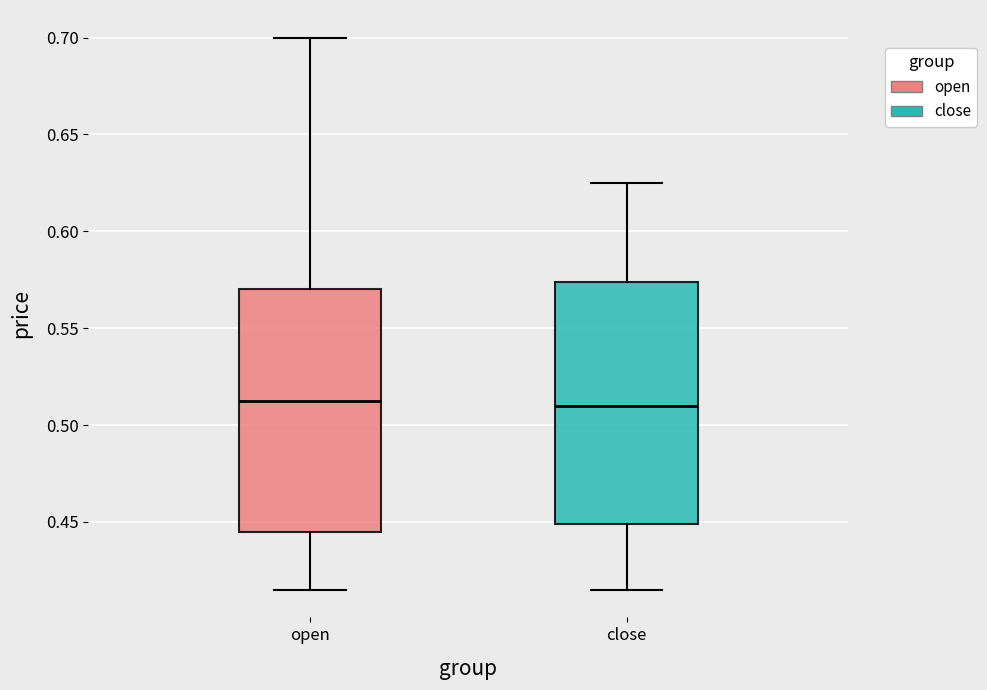

Reading left to right, read every box against the y-axis: the position of its median line, the range the box covers, and the ends of its whiskers. The values are not printed on the chart, so give them approximately, as read against the axis.

open: median 0.515, box 0.445 to 0.570, whiskers 0.415 to 0.700
close: median 0.510, box 0.450 to 0.575, whiskers 0.415 to 0.625